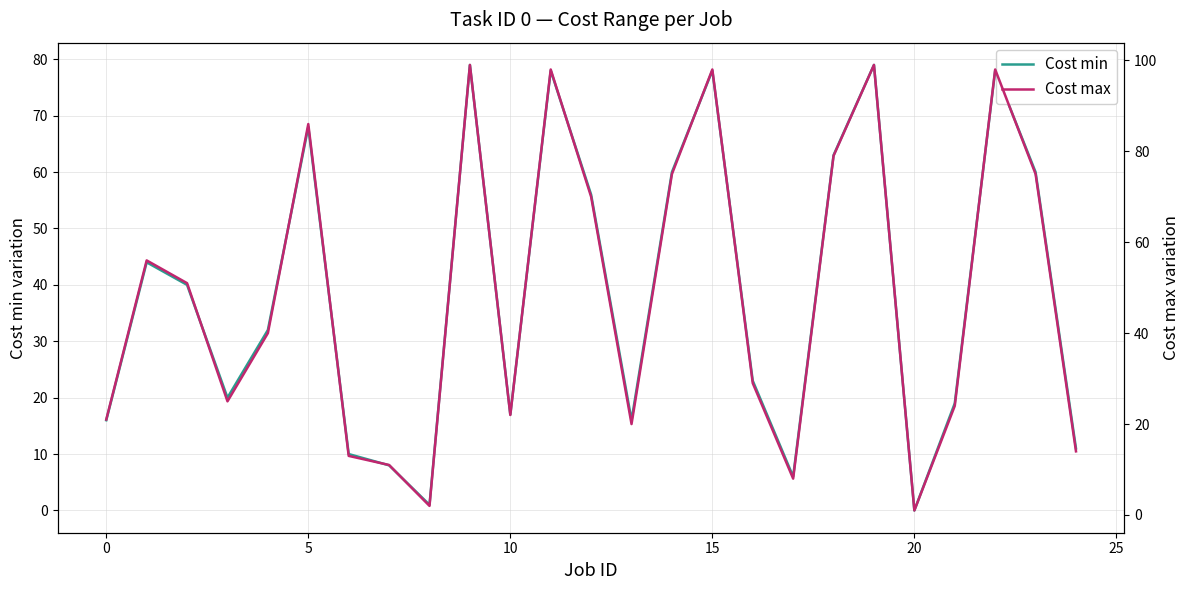

At which category is the sum across all series the highest?

9